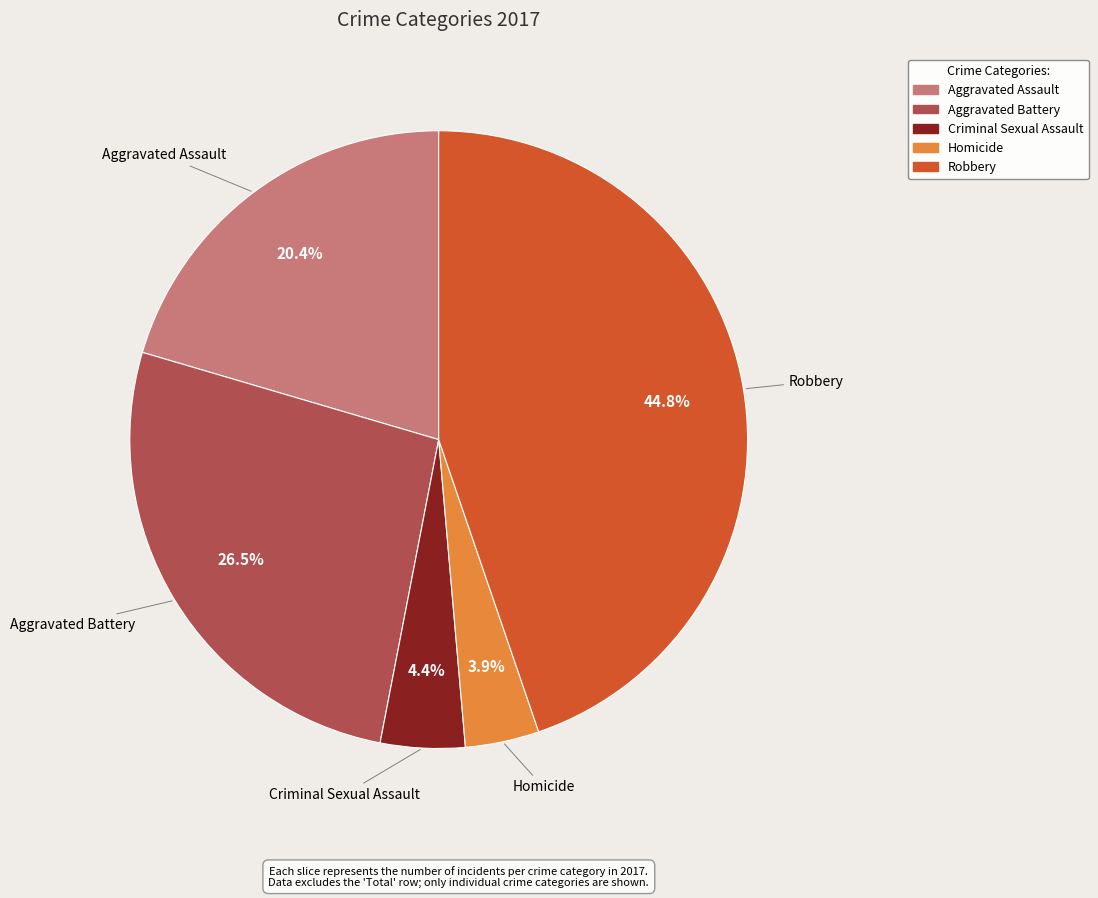

To the nearest percent, what is the average slice percentage?

20%